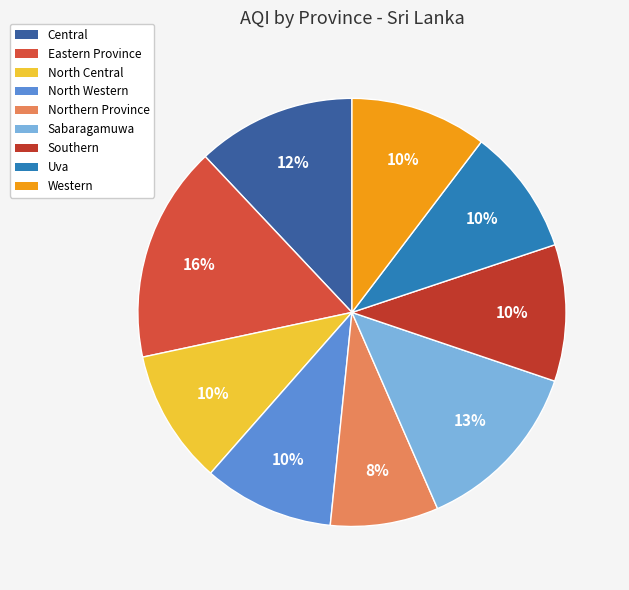

How many slices are in this pie chart?

9